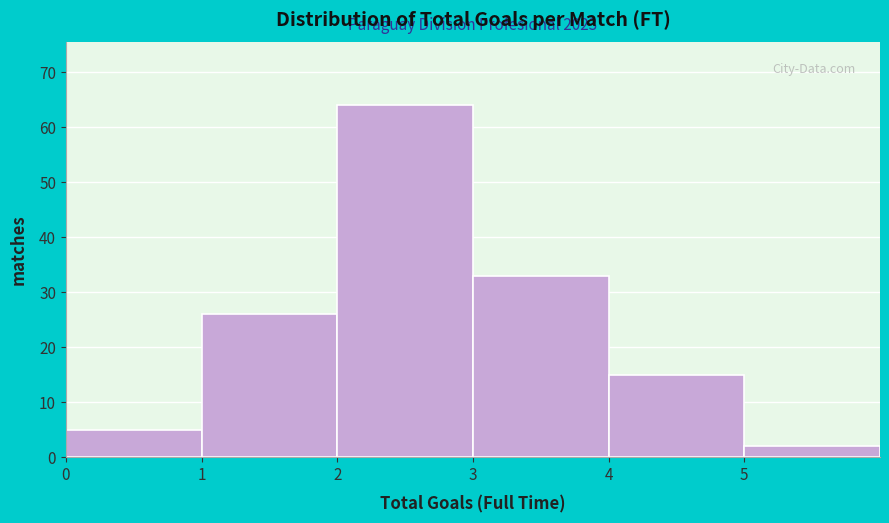

Over which range of the x-axis is the bar tallest?

2 to 3